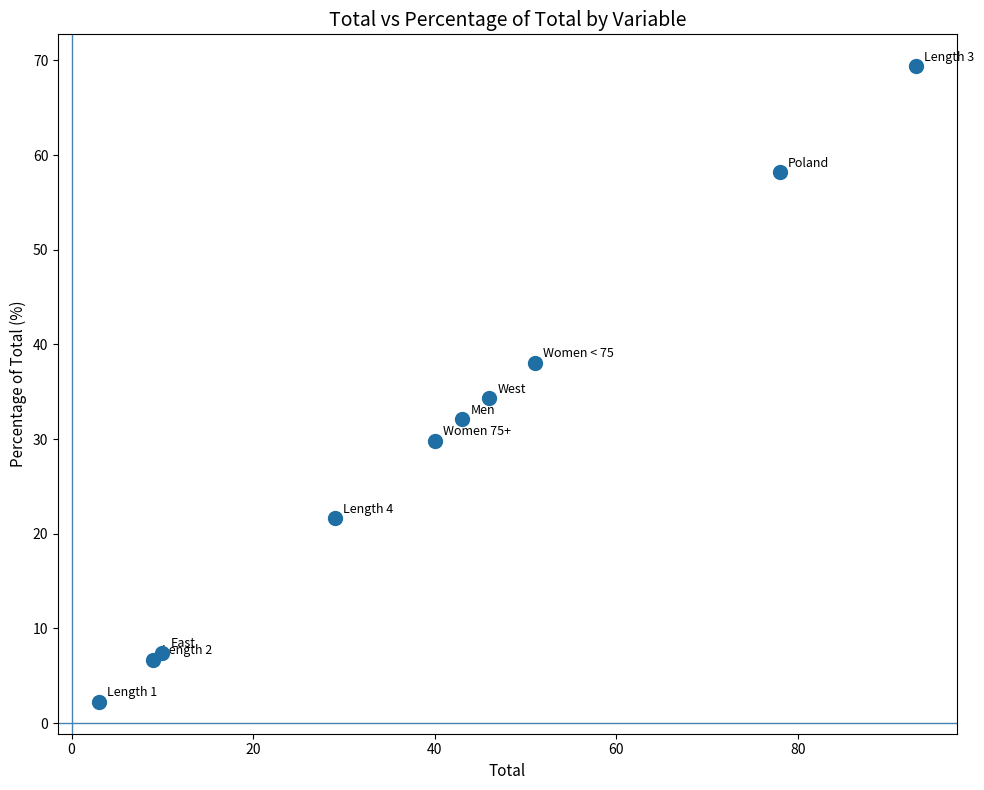

What is the range of Y values (max minus min)?

67.2